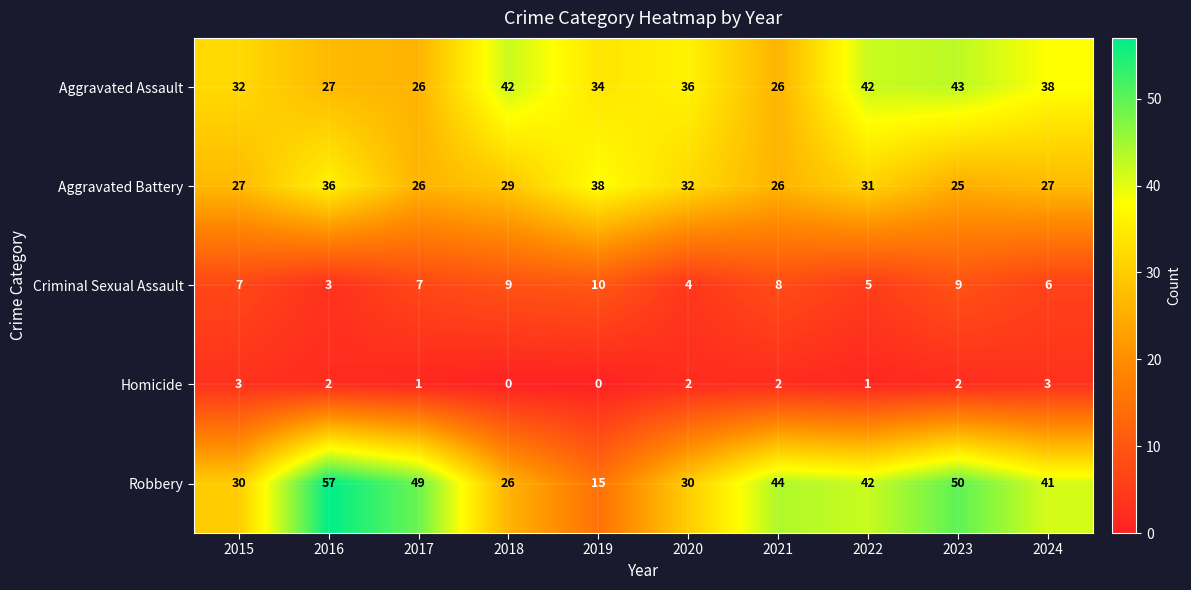

What is the difference between the Aggravated Assault values at 2019 and 2018?

8